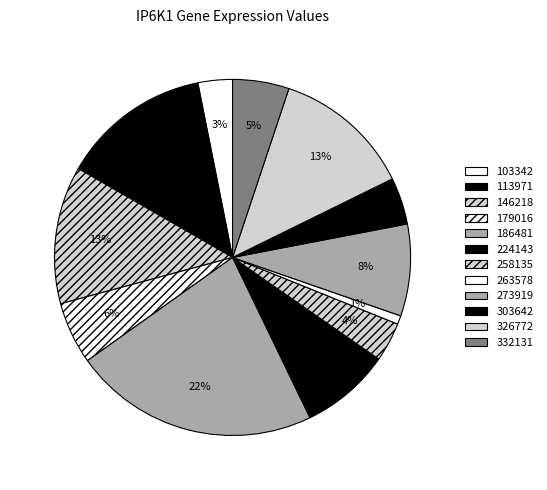

To the nearest percent, what portion does 186481 represent?

22%